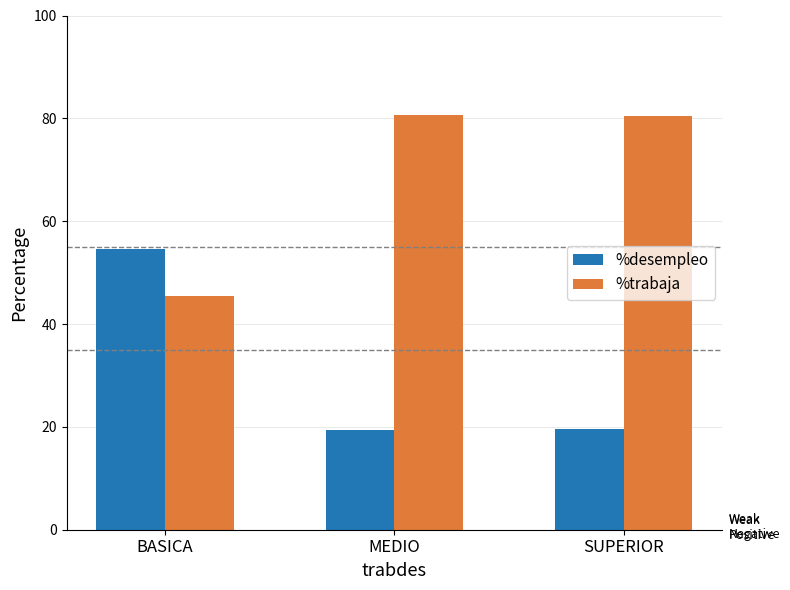

How many categories are shown in the chart?

3